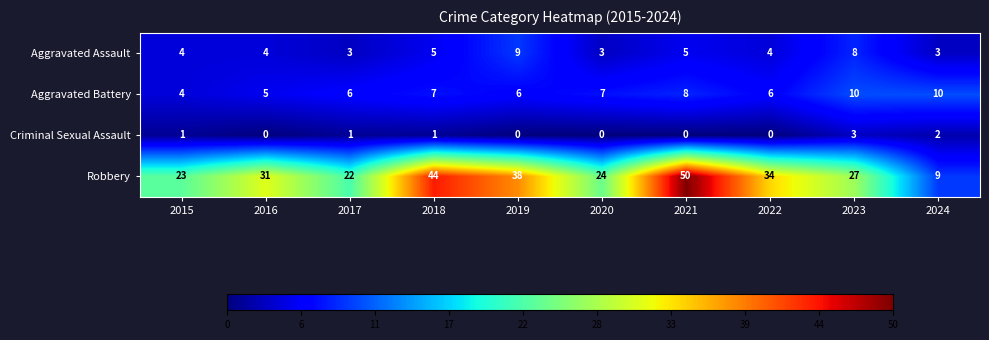

Rank the series at 2023 from highest to lowest value.

Robbery, Aggravated Battery, Aggravated Assault, Criminal Sexual Assault